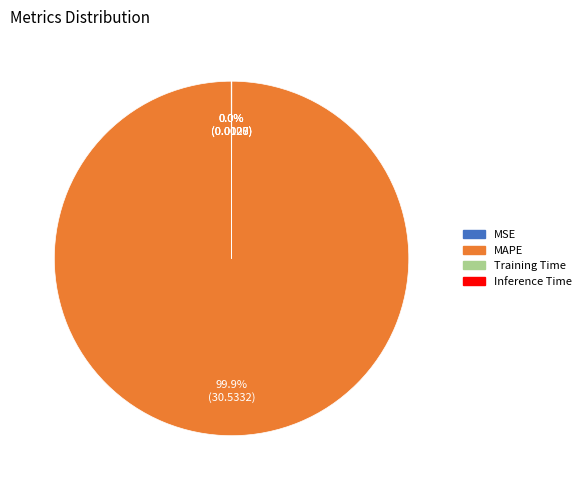

To the nearest percent, what is the average slice percentage?

25%